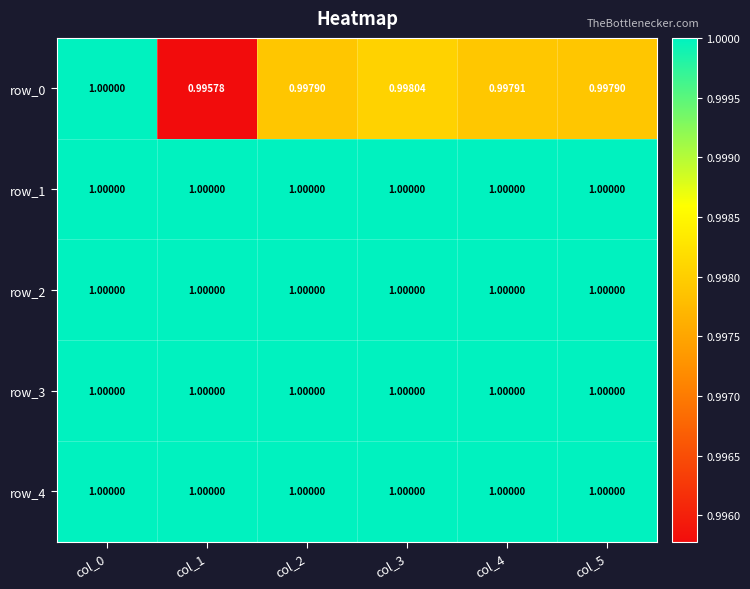

Is the value of row_4 at col_2 greater than the value of row_0 at col_3?

Yes